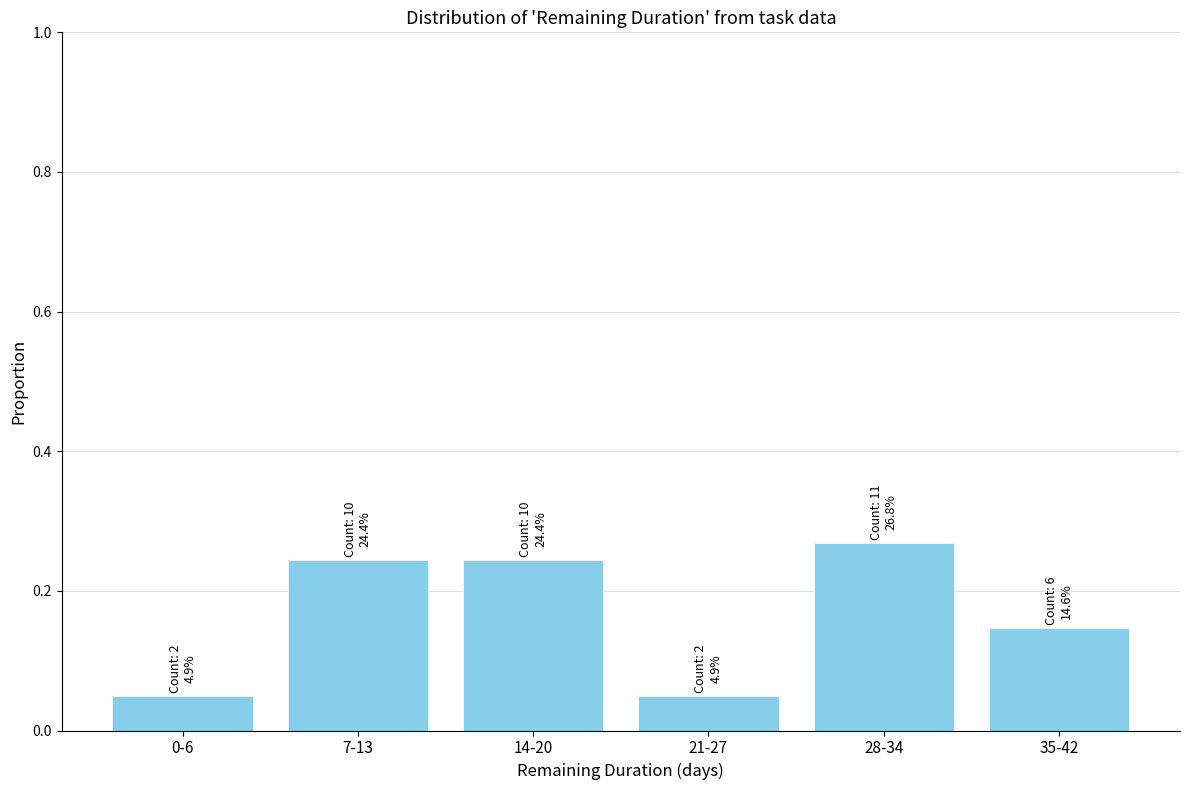

How many values are between 0 and 1?

6